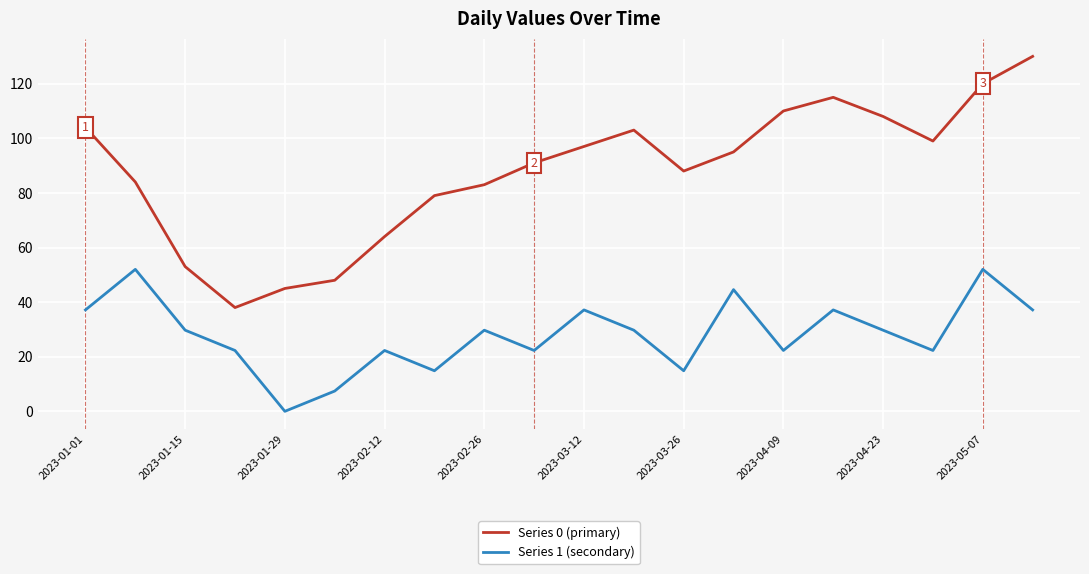

True or false: Series 0 (primary) and Series 1 (secondary) cross at least once.

False